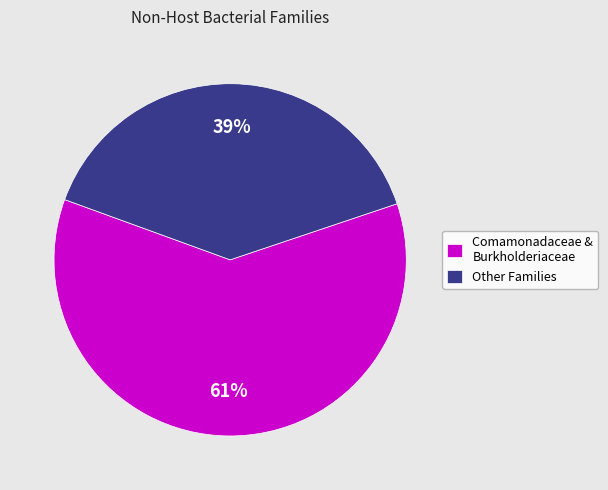

What is the smallest slice in the pie chart?

Other Families